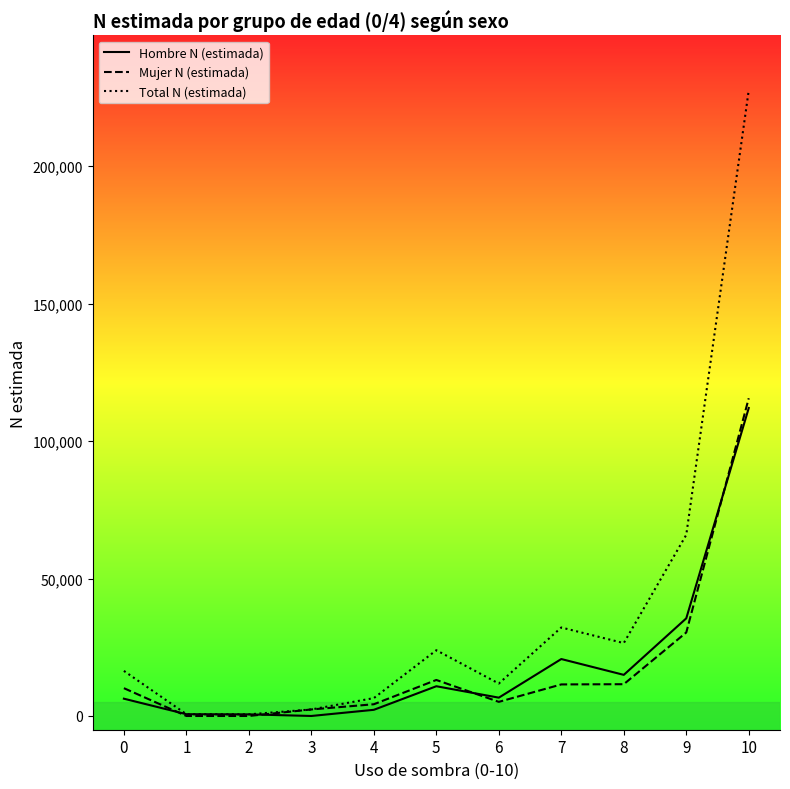

How many distinct data groups are displayed?

3